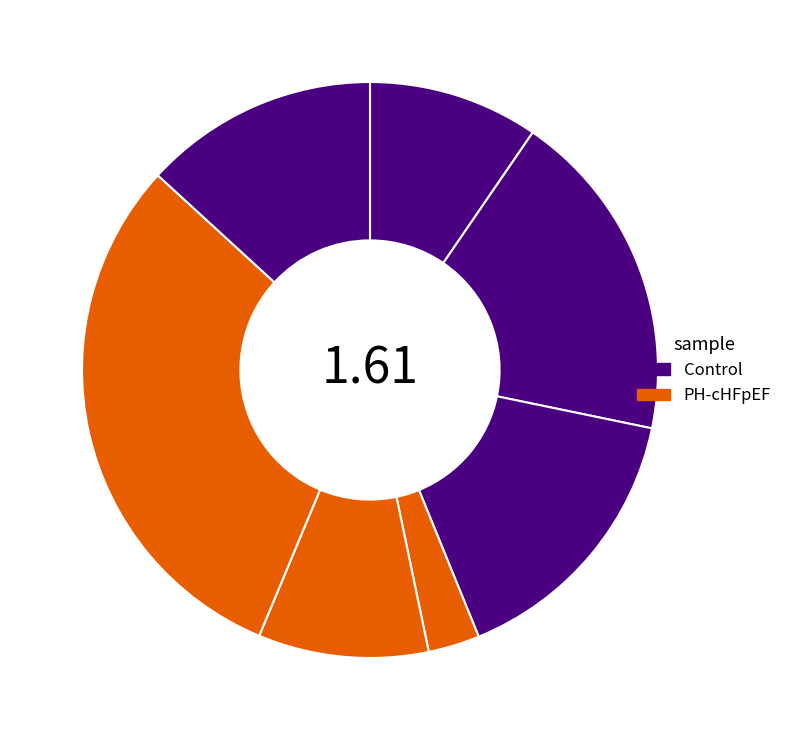

How many segments does this pie chart have?

7